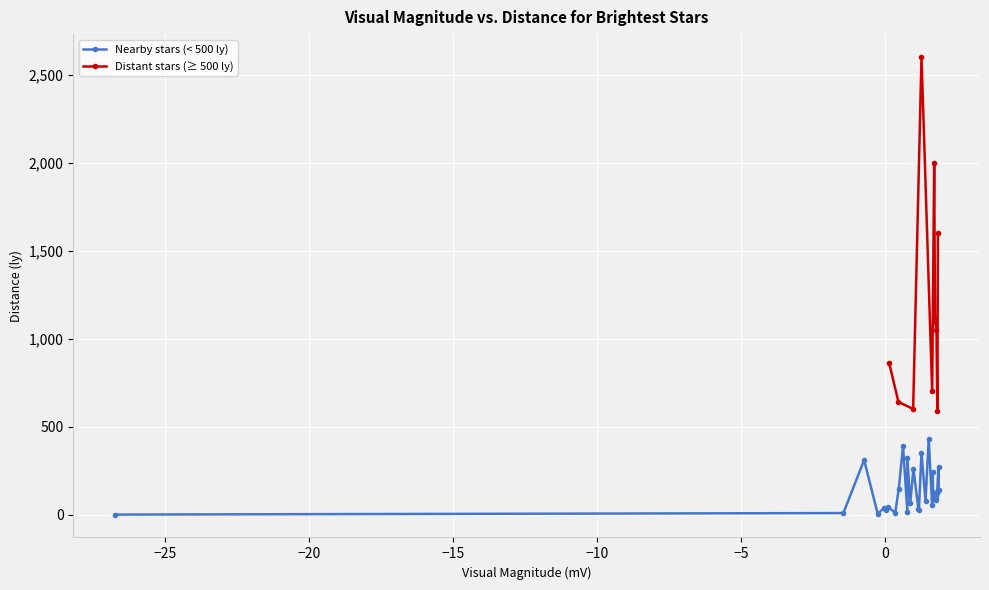

The Distance (ly) series shows 33.4 at Regulus. True or false?

False